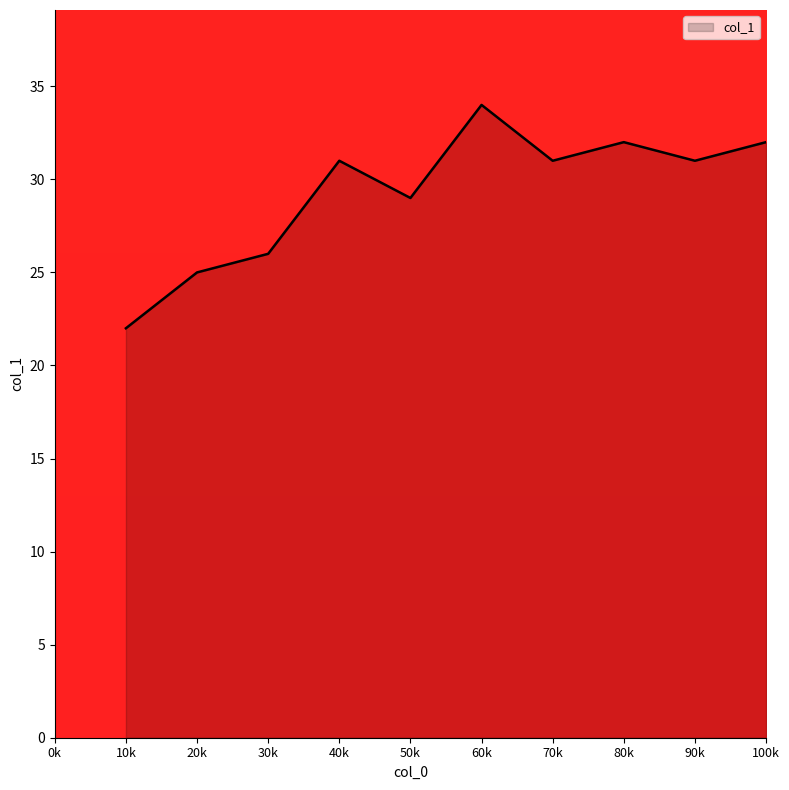

Which category has the lowest value across all series?

10k